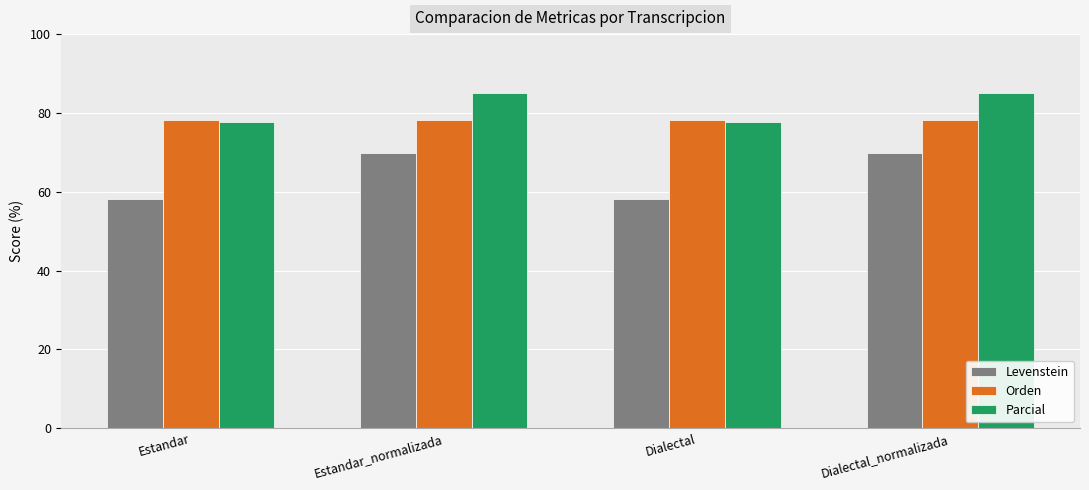

Reading left to right, list all the values displayed in this chart.

Levenstein: 58.2	69.9	58.2	69.9
Orden: 78.3	78.3	78.3	78.3
Parcial: 77.6	85.1	77.6	85.1